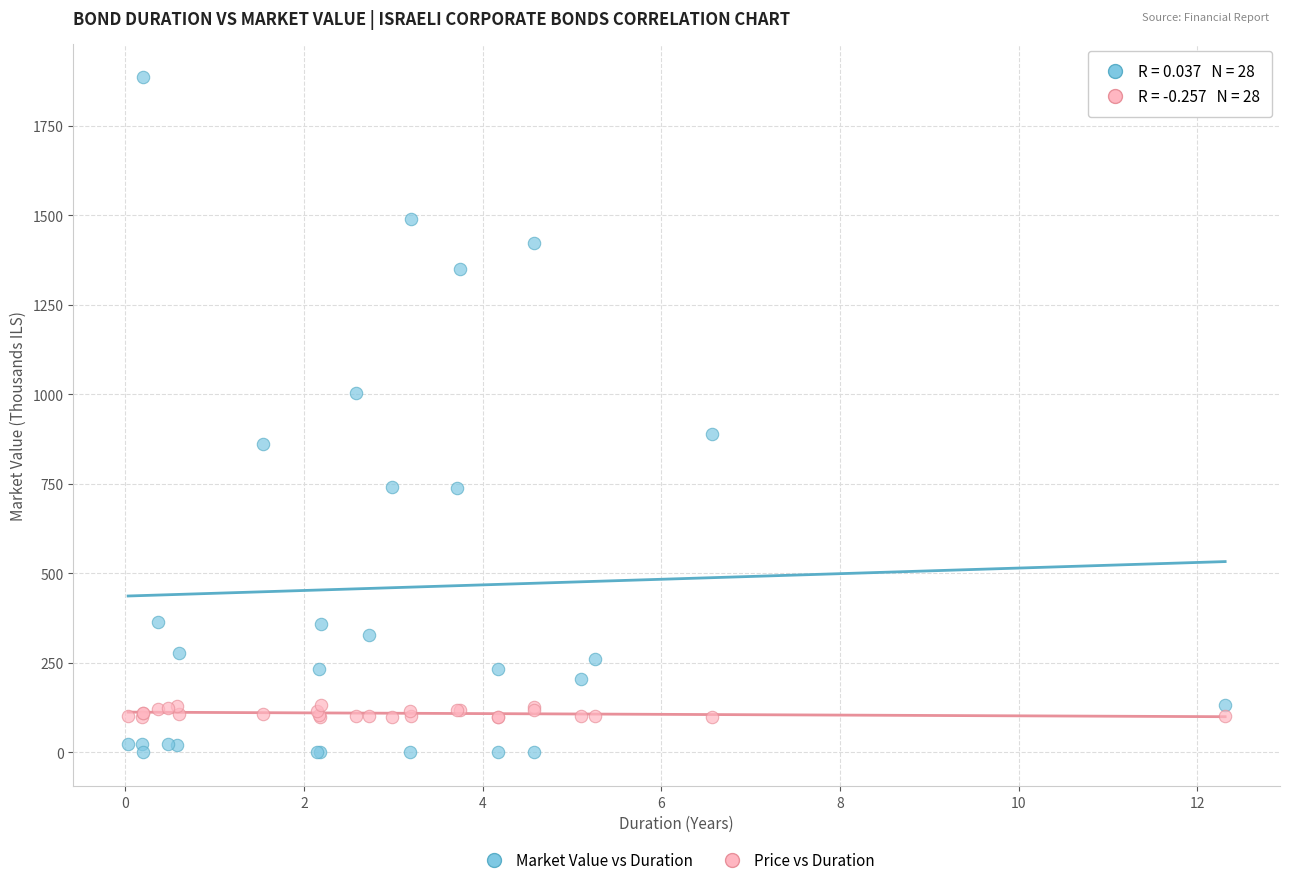

Which series has the widest spread of Y values?

Market Value vs Duration